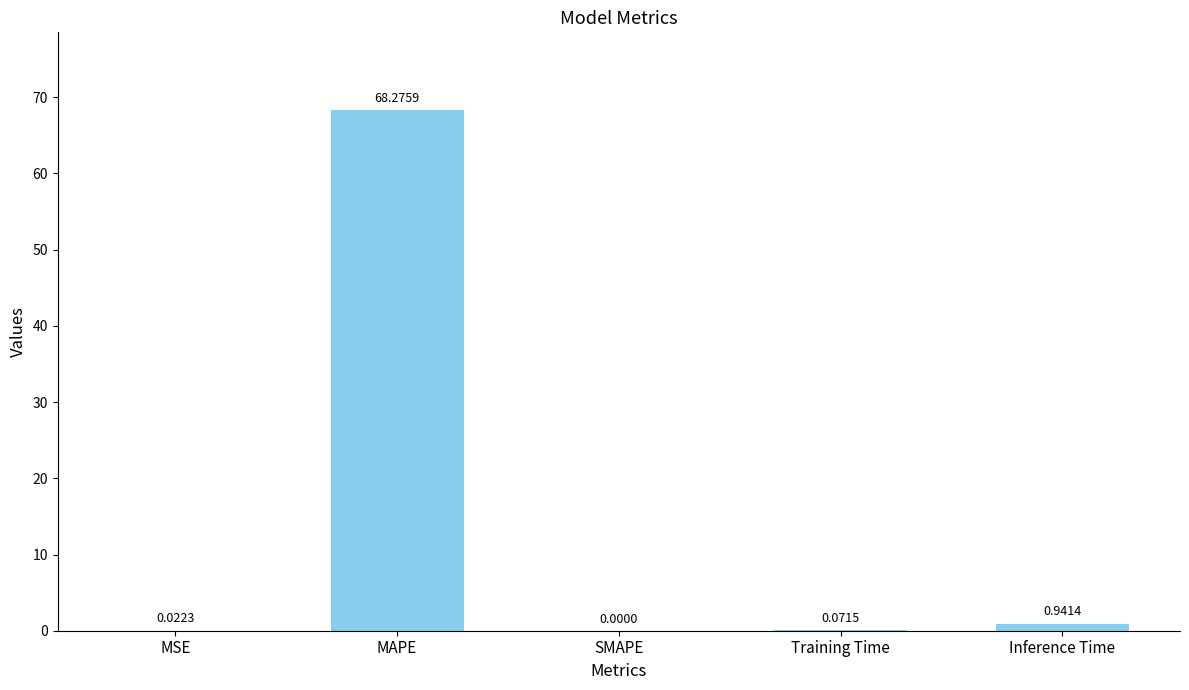

Which has a higher value, Inference Time or SMAPE?

Inference Time